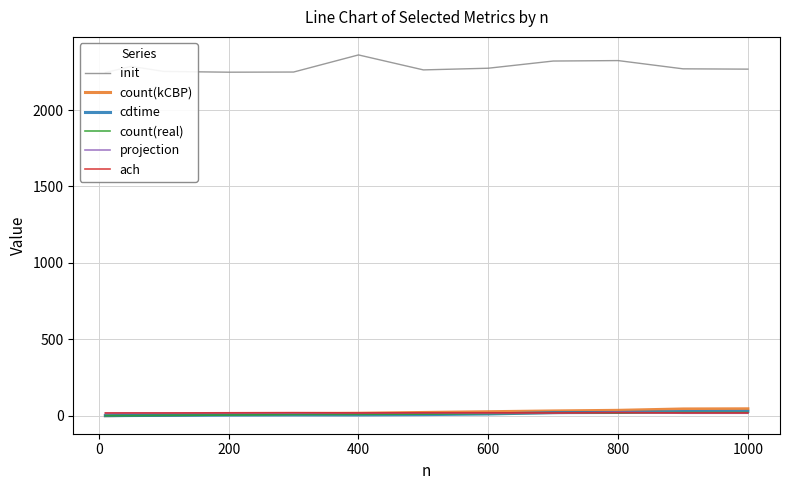

How many series are shown in this chart?

6